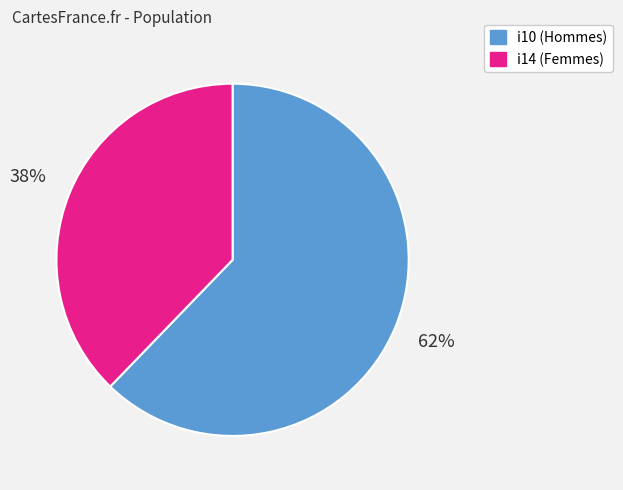

To the nearest percent, what is the average slice percentage?

50%